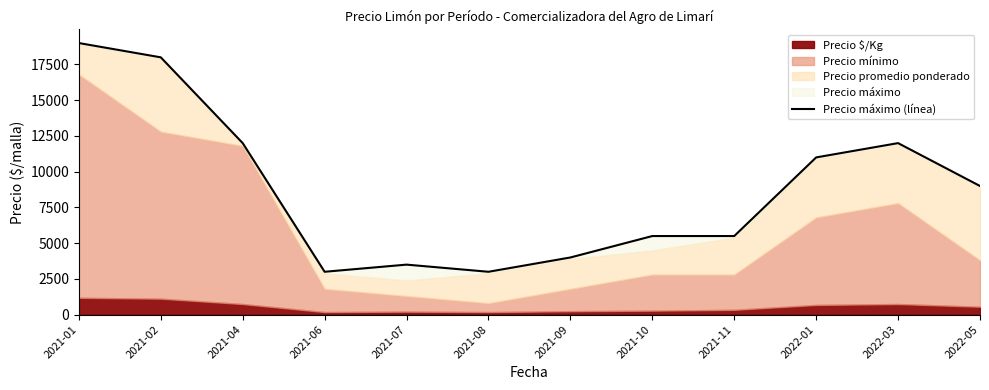

Where is the data nearest to the value 11000?

2022-01